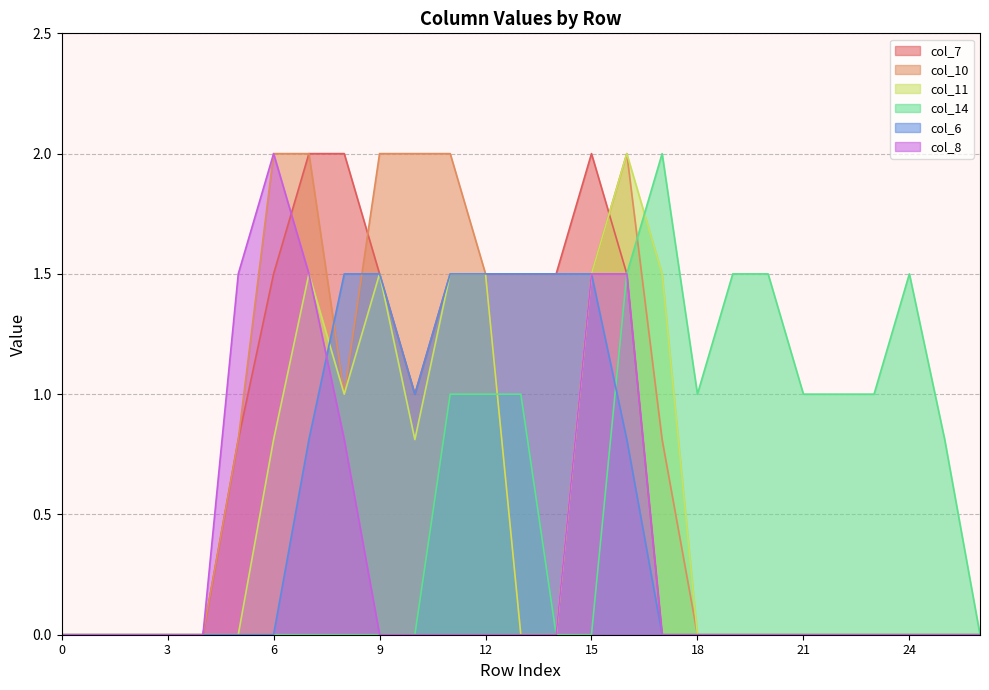

Count the number of categories in the chart.

27